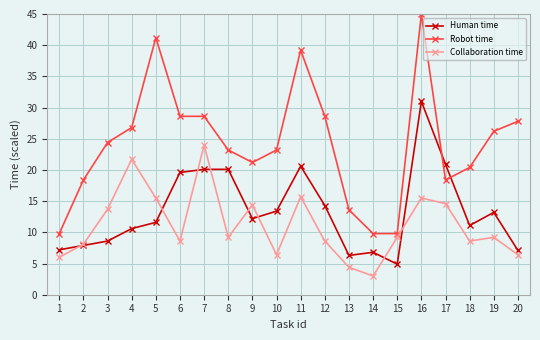

List the series in order of their peak value, highest first.

Robot time, Human time, Collaboration time